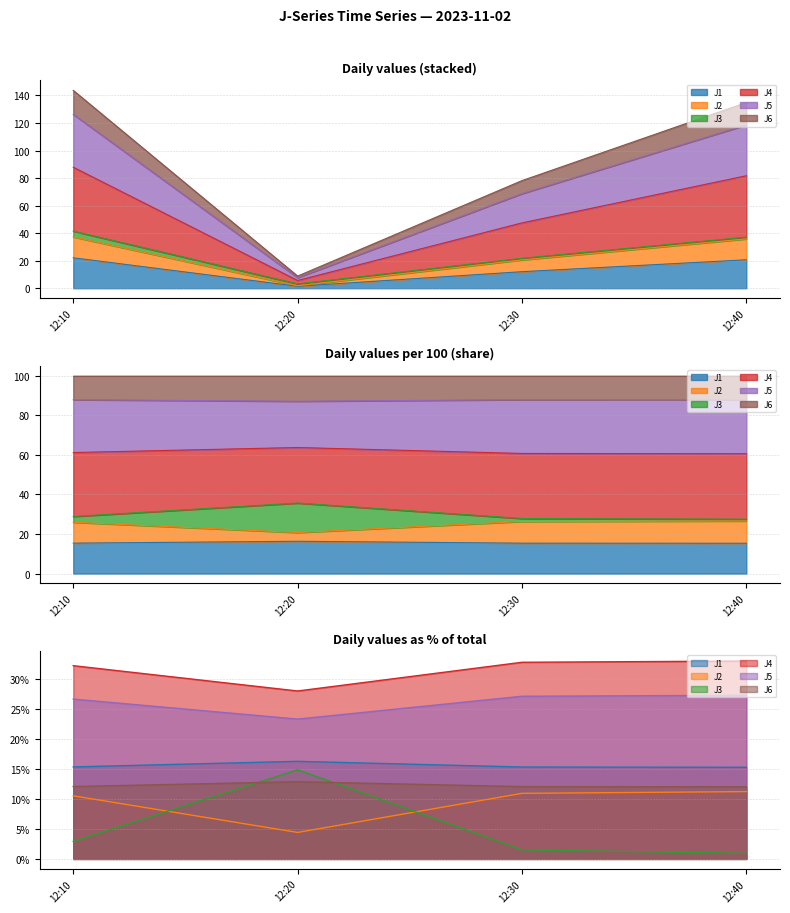

What position from the right is 2023-11-02 12:40:00?

1